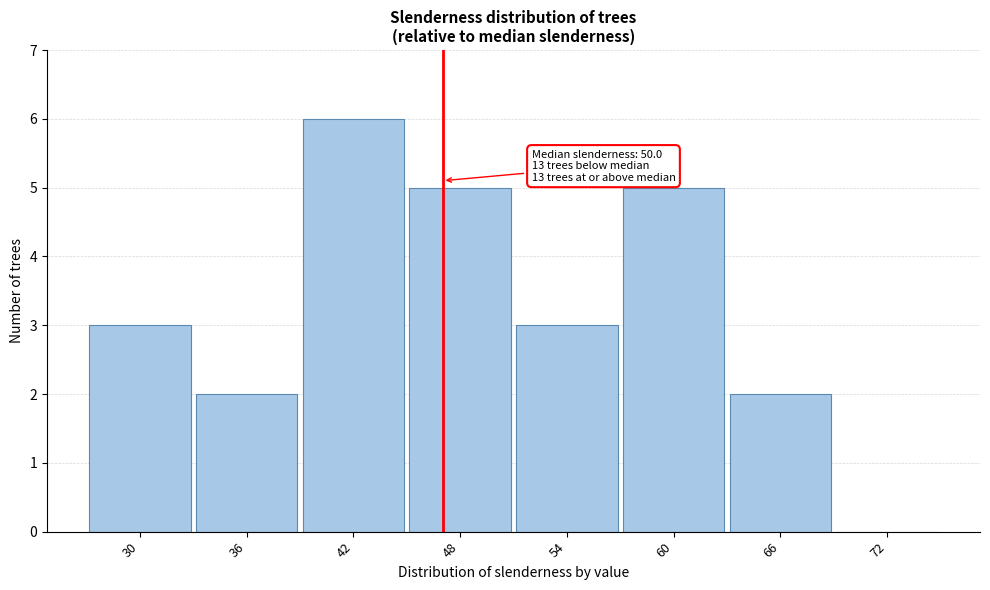

Reading left to right, list all the values displayed in this chart.

30=3	36=2	42=6	48=5	54=3	60=5	66=2	72=0